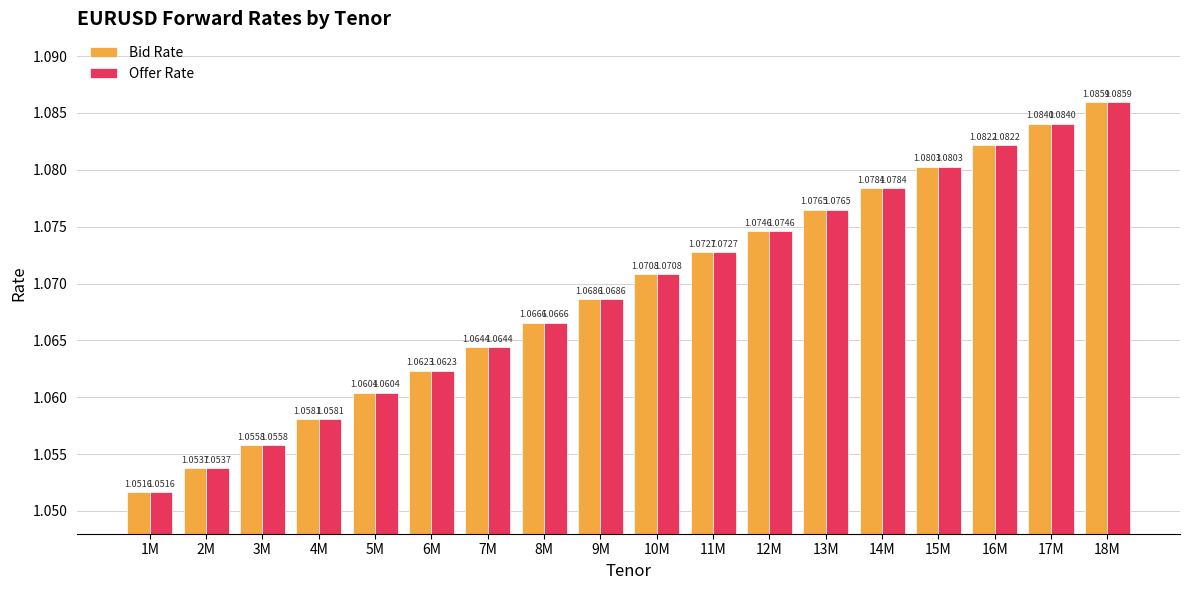

What is the label of the 13th bar from the left?

13M